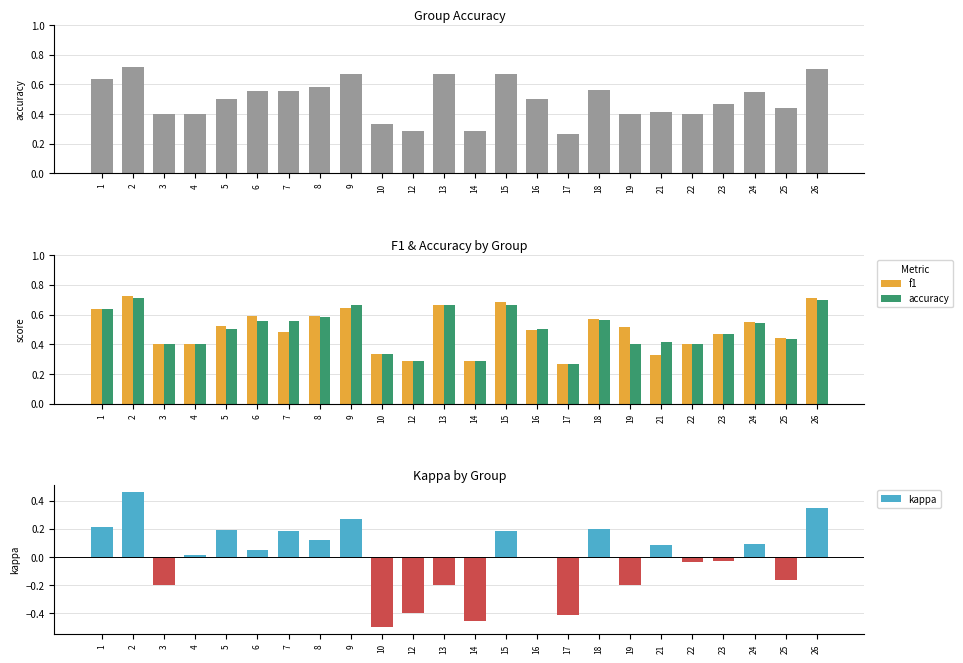

Reading left to right, transcribe all the data shown in this chart.

accuracy: 0.6	0.7	0.4	0.4	0.5	0.6	0.6	0.6	0.7	0.3	0.3	0.7	0.3	0.7	0.5	0.3	0.6	0.4	0.4	0.4	0.5	0.5	0.4	0.7
f1: 0.6	0.7	0.4	0.4	0.5	0.6	0.5	0.6	0.6	0.3	0.3	0.7	0.3	0.7	0.5	0.3	0.6	0.5	0.3	0.4	0.5	0.5	0.4	0.7
kappa: 0.2	0.5	-0.2	0.0	0.2	0.1	0.2	0.1	0.3	-0.5	-0.4	-0.2	-0.5	0.2	0.0	-0.4	0.2	-0.2	0.1	-0.0	-0.0	0.1	-0.2	0.3